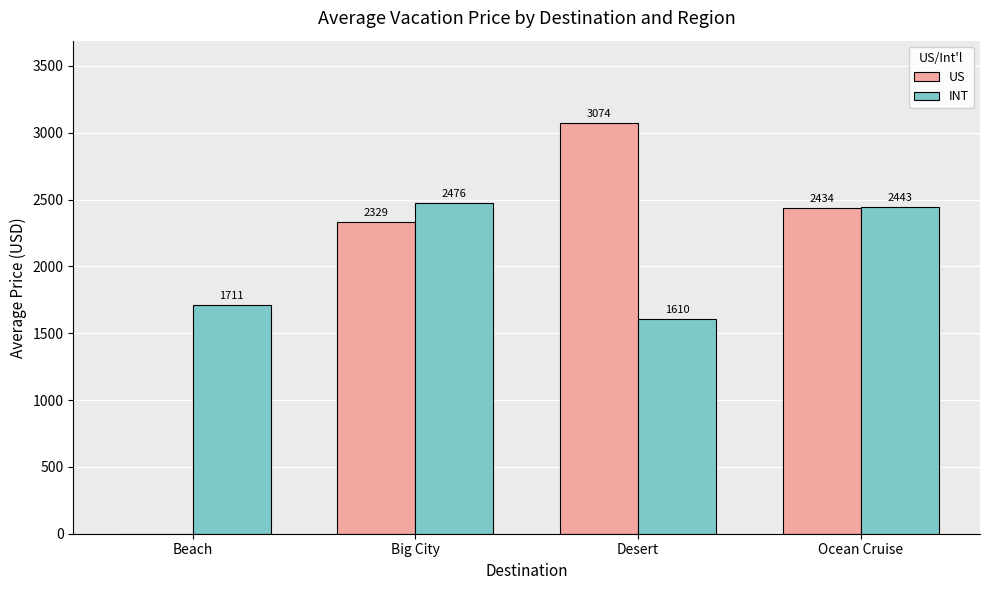

Are the bars horizontal?

No